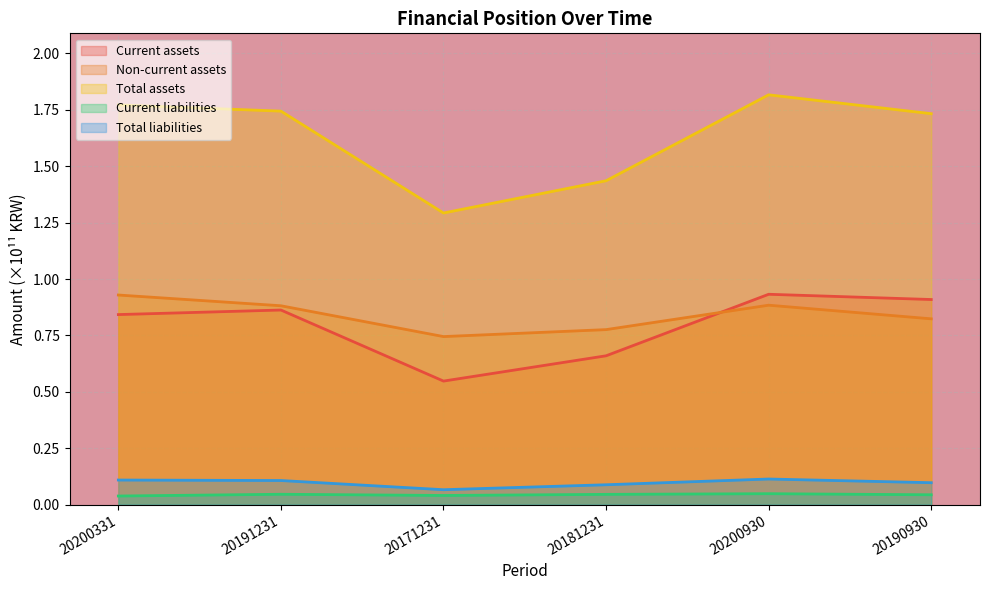

What is the label of the 2nd point from the left?

20191231